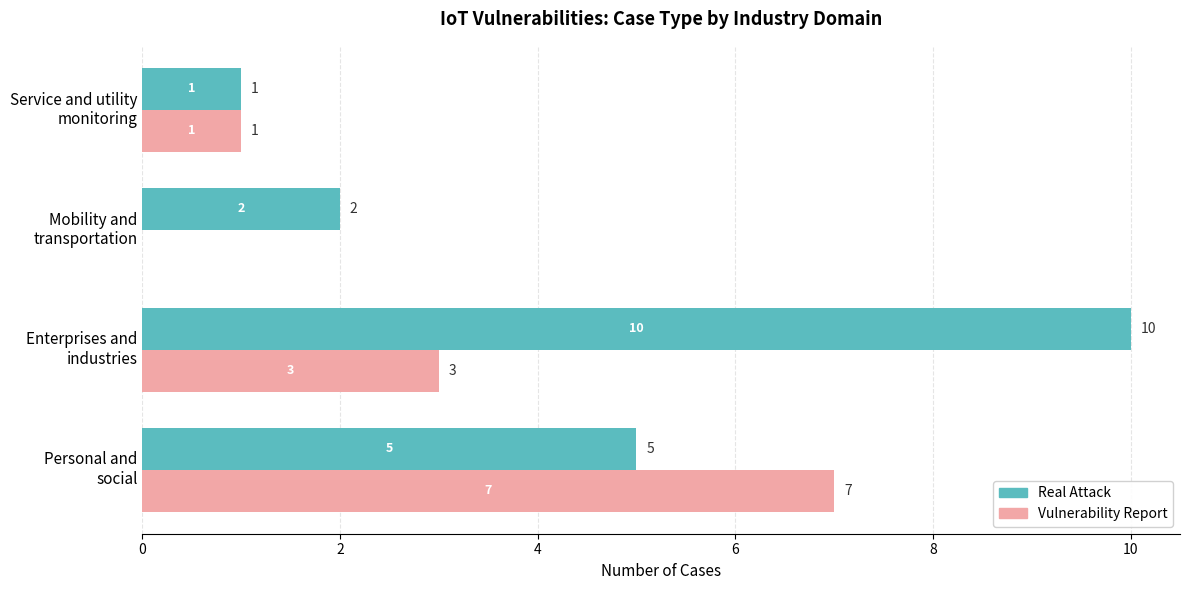

What is the highest value of the Real Attack series?

10